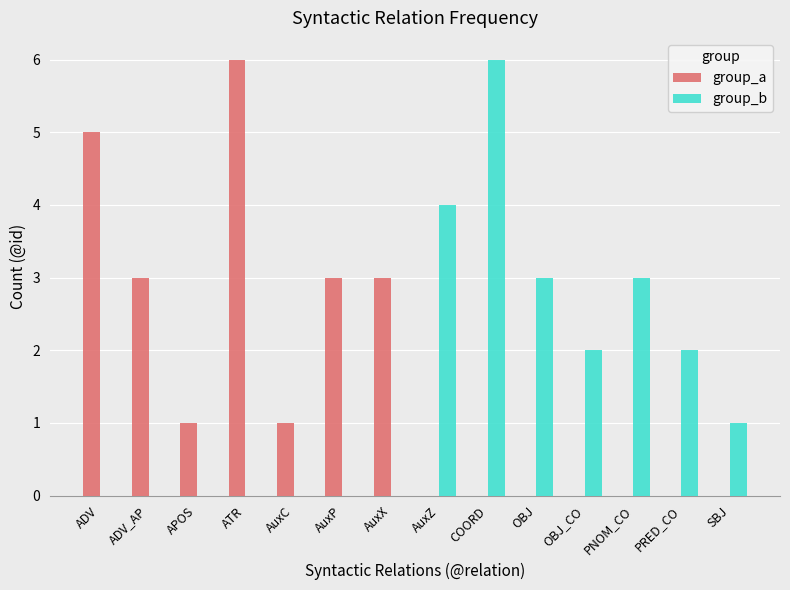

The value of group_b at ATR is -3. True or false?

False